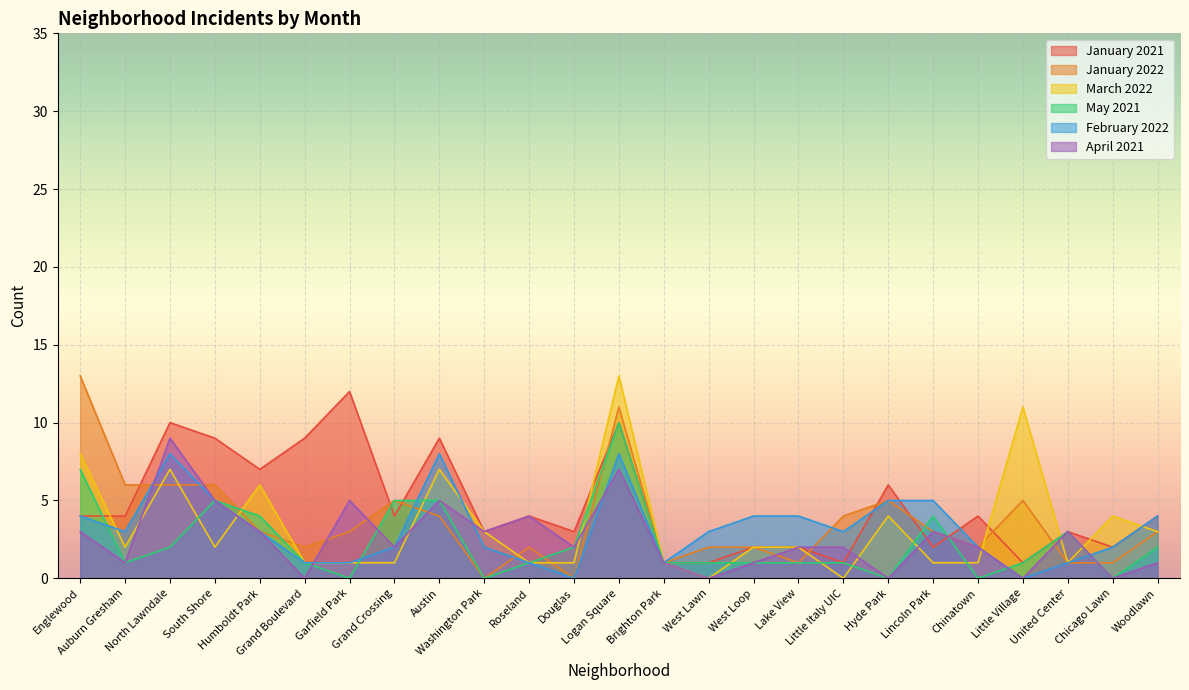

How many interior local valleys does the January 2022 series have?

6